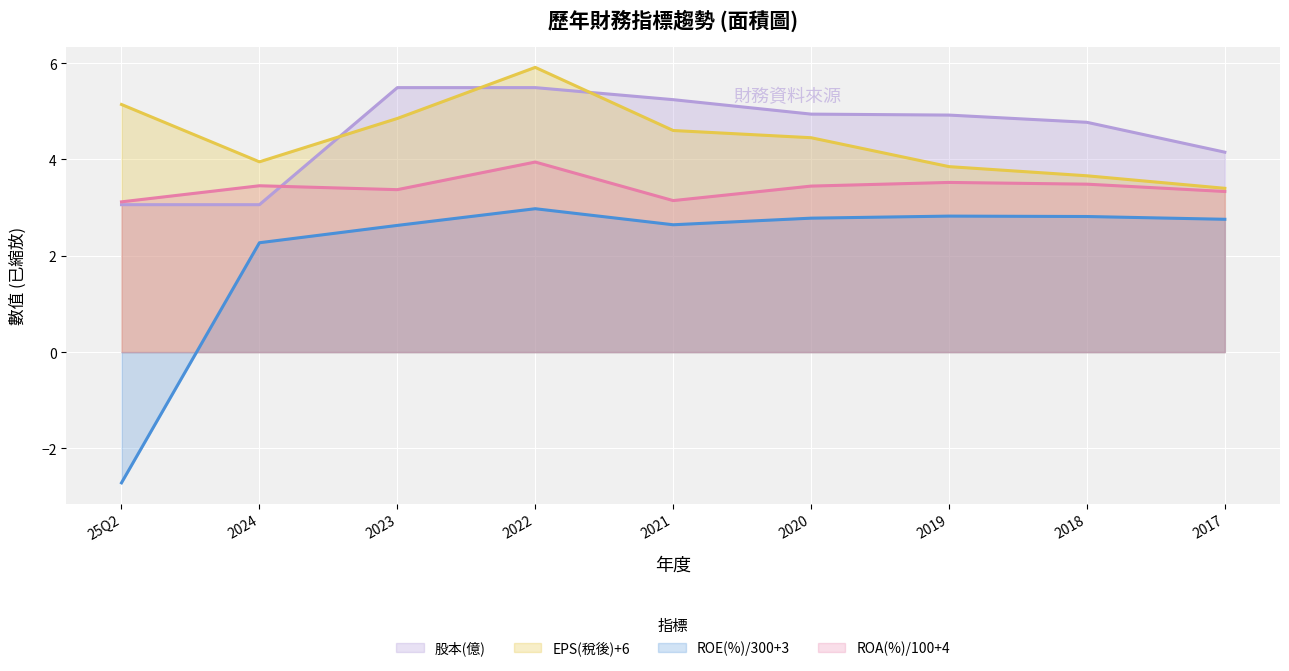

Reading left to right, list all the values displayed in this chart.

股本(億): 25Q2=3.1	2024=3.1	2023=5.5	2022=5.5	2021=5.2	2020=4.9	2019=4.9	2018=4.8	2017=4.2
EPS(稅後): 25Q2=5.1	2024=4.0	2023=4.8	2022=5.9	2021=4.6	2020=4.5	2019=3.9	2018=3.7	2017=3.4
ROE(%): 25Q2=-2.7	2024=2.3	2023=2.6	2022=3.0	2021=2.6	2020=2.8	2019=2.8	2018=2.8	2017=2.8
ROA(%): 25Q2=3.1	2024=3.5	2023=3.4	2022=3.9	2021=3.1	2020=3.4	2019=3.5	2018=3.5	2017=3.3